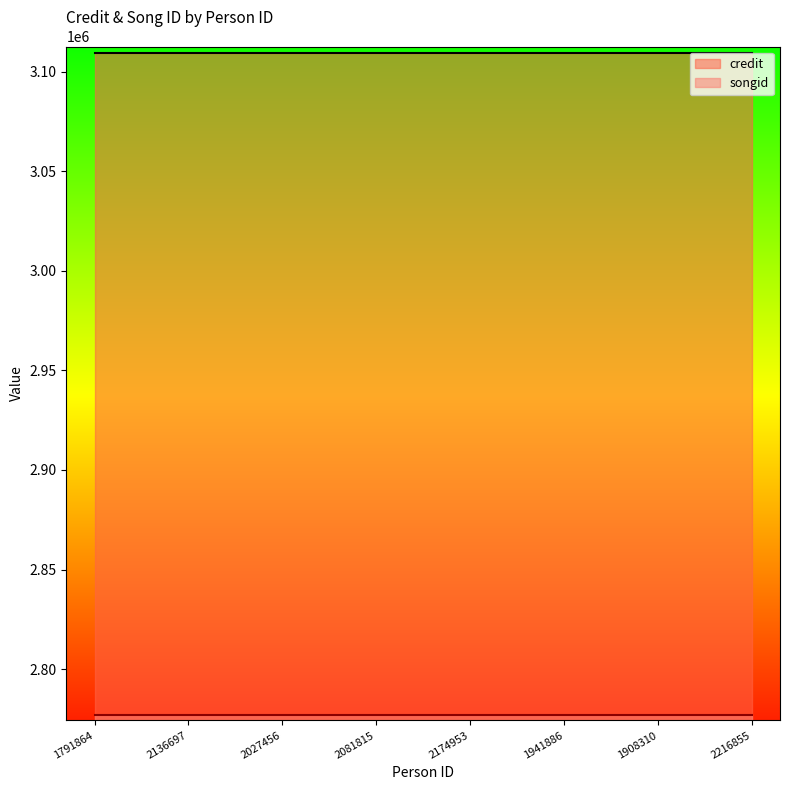

Reading left to right, transcribe all the data shown in this chart.

credit: 3109496	3109496	3109496	3109496	3109496	3109496	3109496	3109496
songid: 2777076	2777076	2777076	2777076	2777076	2777076	2777076	2777076